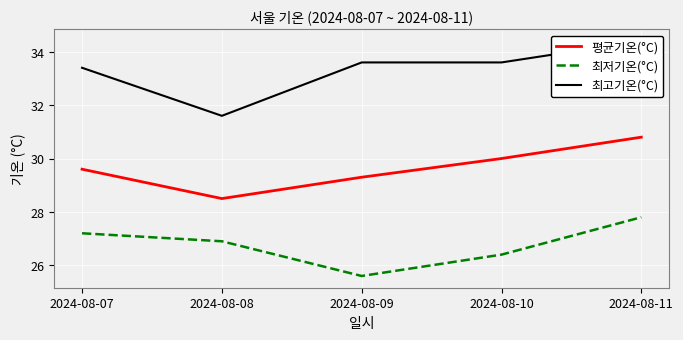

The value of 최고기온(°C) at 2024-08-10 is 21.5. True or false?

False